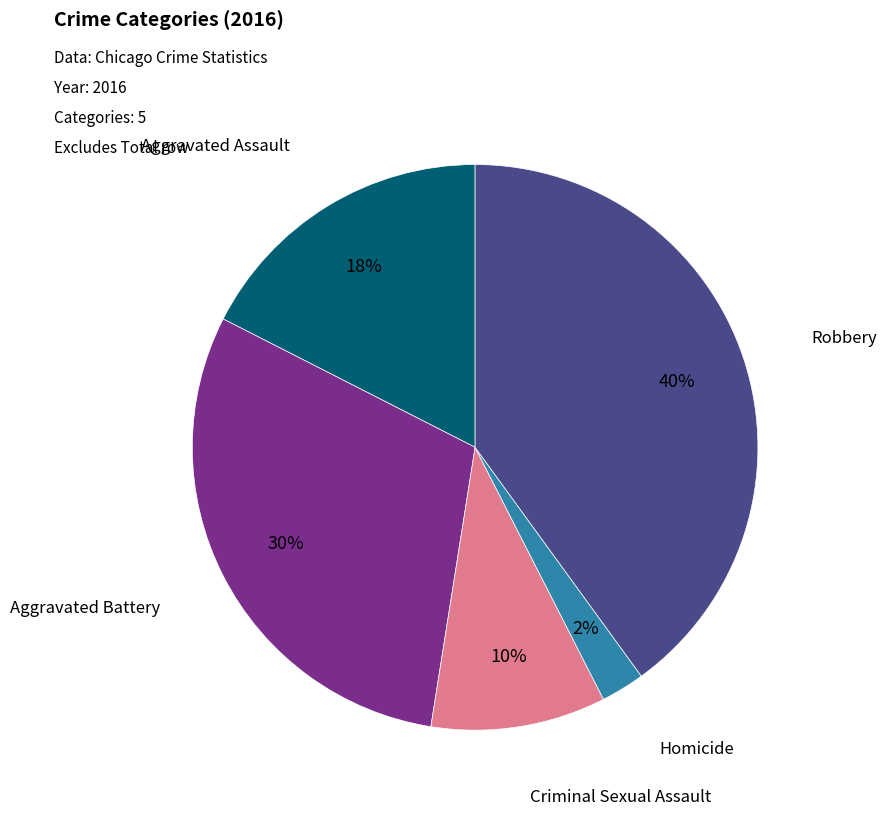

Which has a higher value, Aggravated Assault or Homicide?

Aggravated Assault